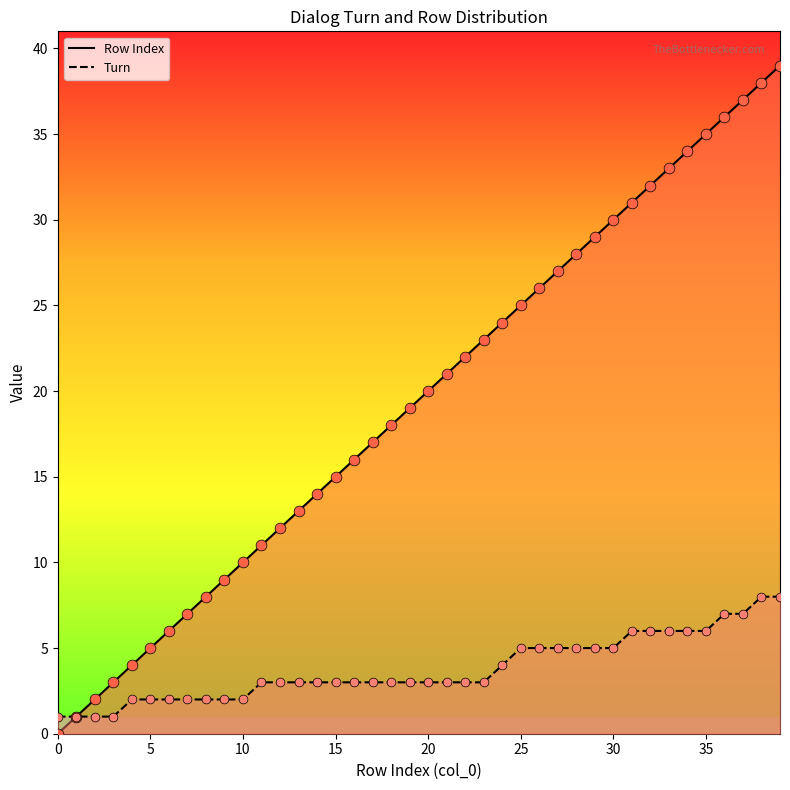

At how many categories does at least one series exceed 31?

8